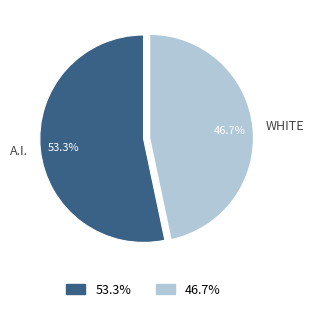

Does any single category account for the majority?

Yes